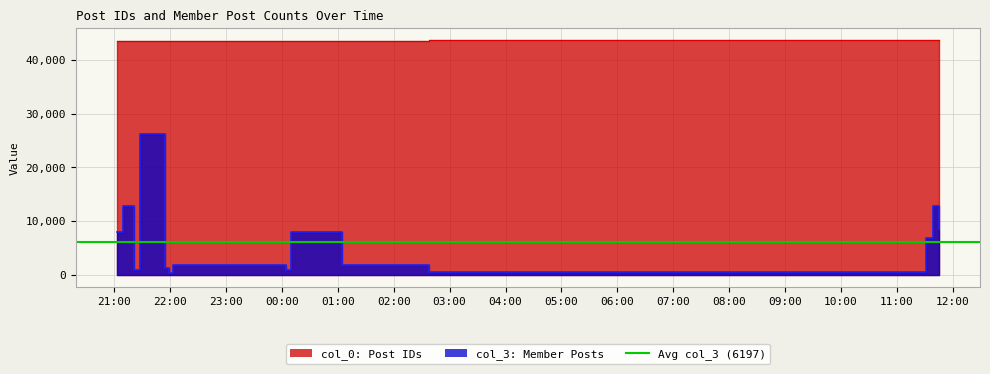

Does the chart display data point markers on the line(s)?

No